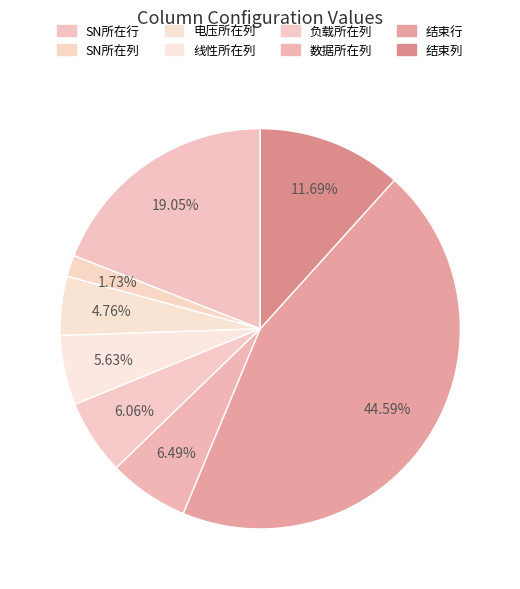

How many segments does this pie chart have?

8